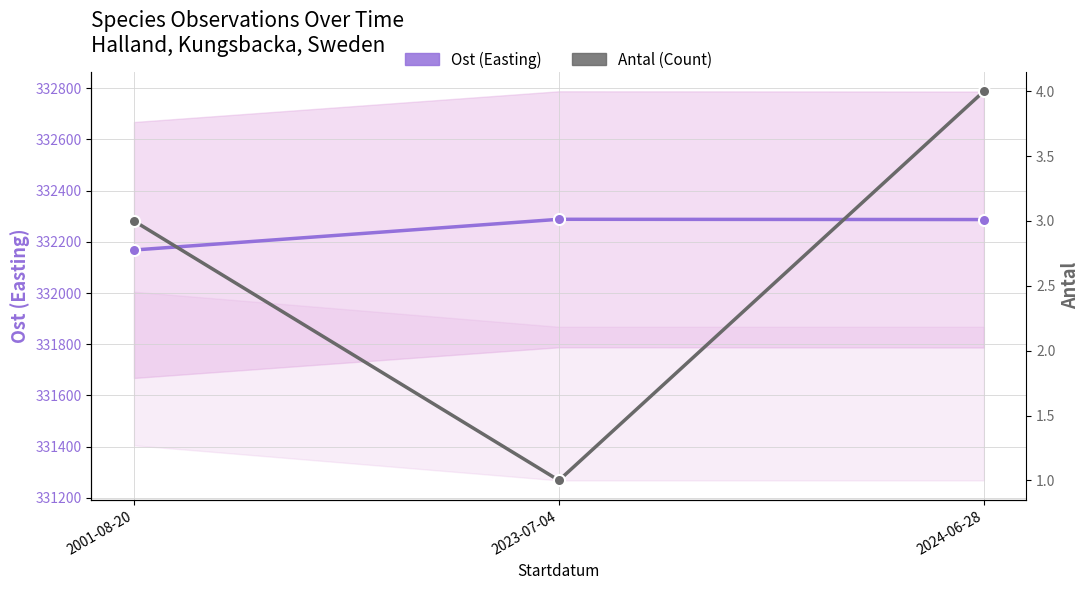

At 2023-07-04, list the series in order from largest to smallest.

Ost (Easting), Antal (Count)